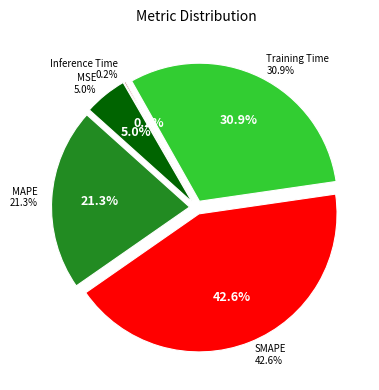

Rank the categories by value from lowest to highest.

Inference Time, MSE, MAPE, Training Time, SMAPE